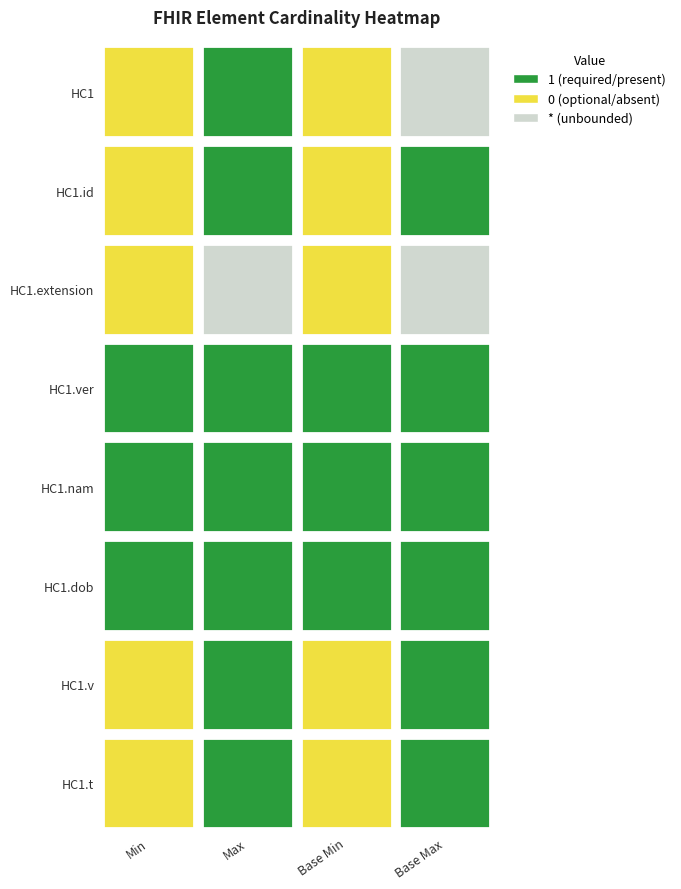

True or false: HC1.extension has a value of 0 at Base Min.

True